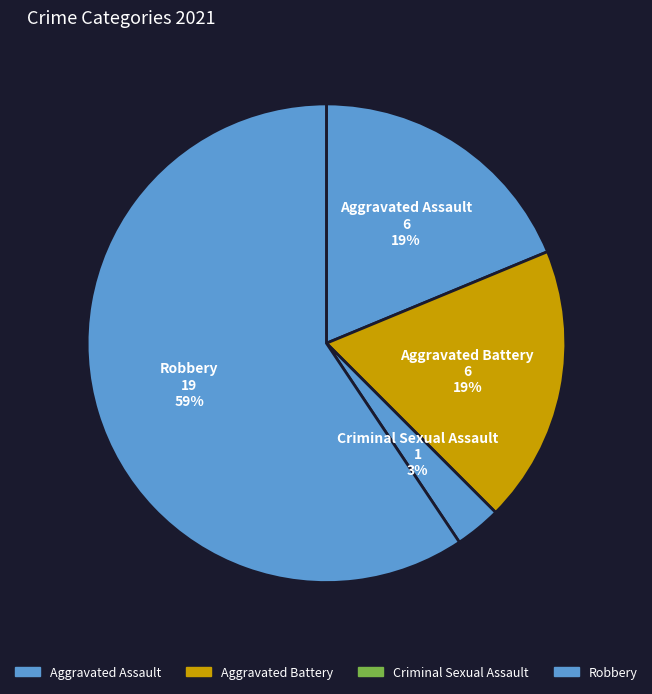

What percentage is the Criminal Sexual Assault slice, to the nearest percent?

3%